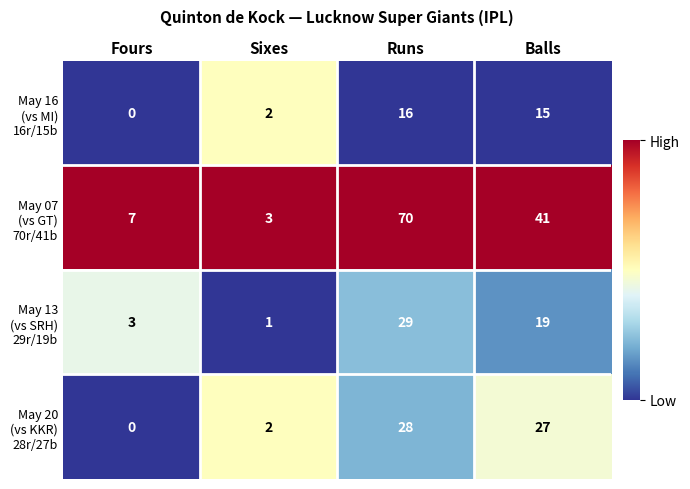

What is the maximum value shown in the chart?

70